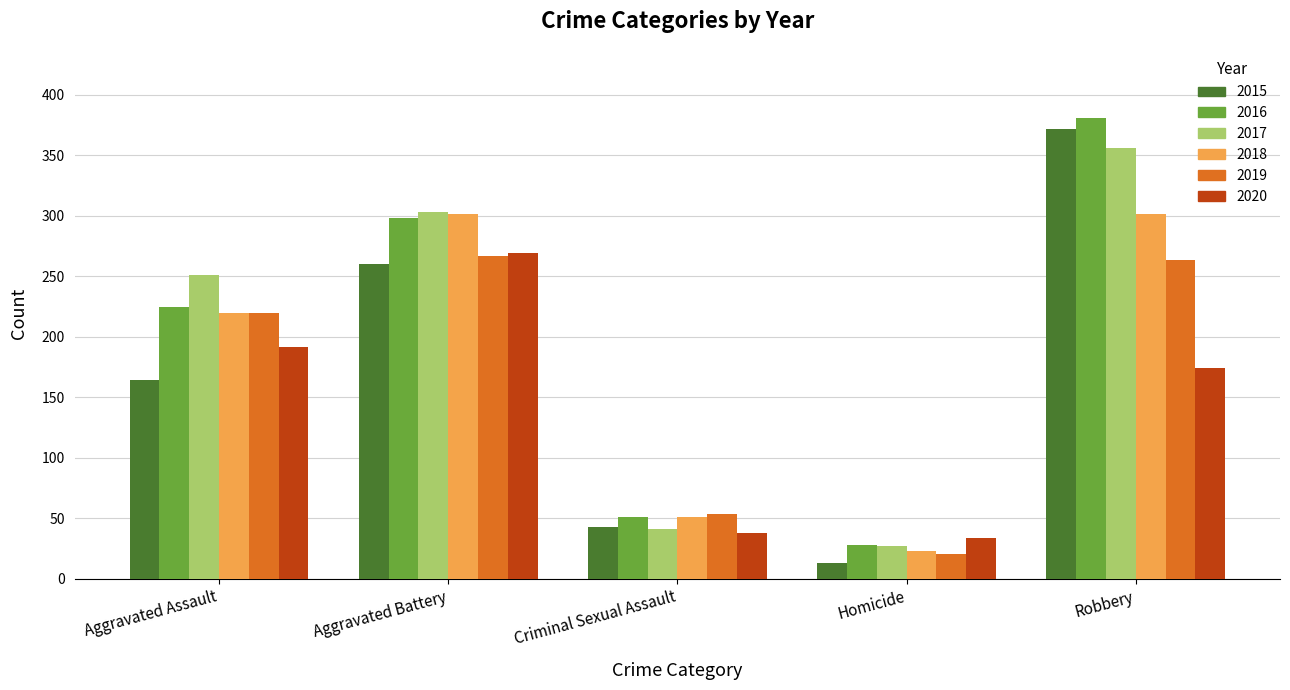

The 2015 series shows 164 at Aggravated Assault. True or false?

True